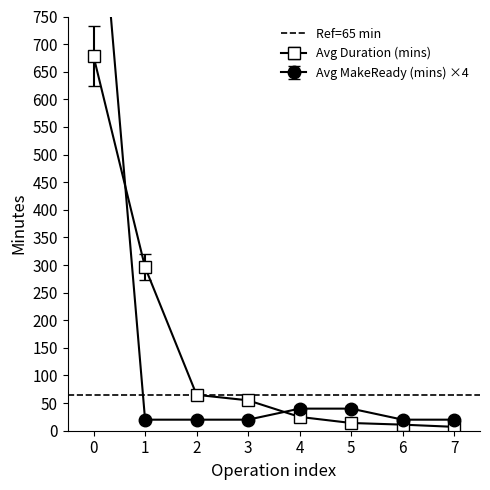

Rank the series by their average value, from highest to lowest.

Avg Duration (mins), Avg MakeReady (mins)